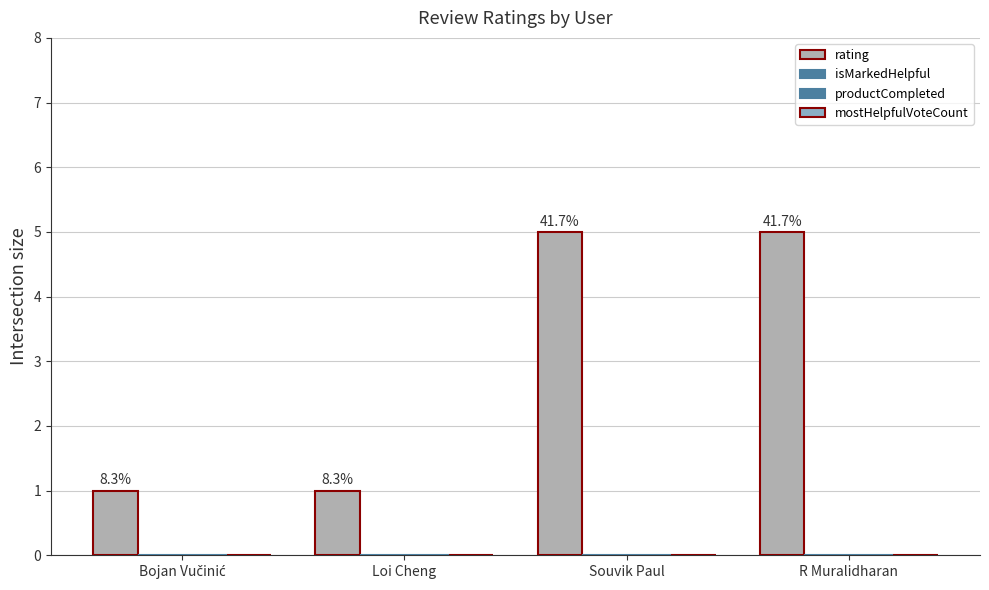

Are the bars horizontal?

No